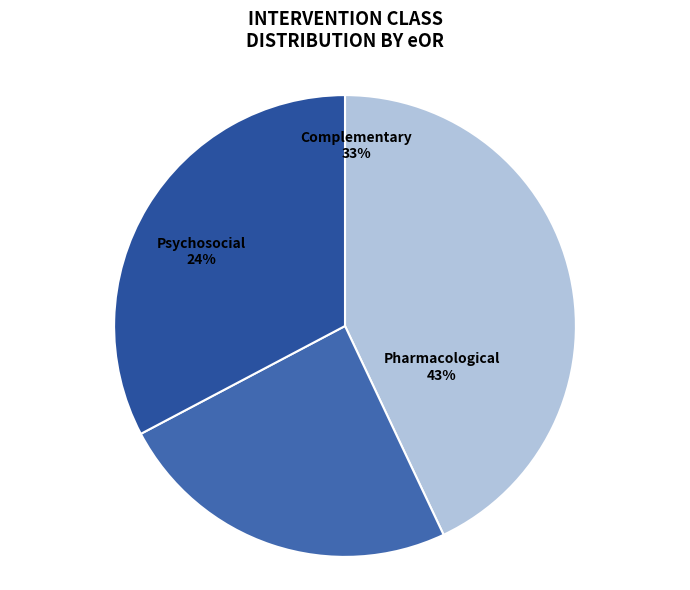

Which slice is the largest?

Pharmacological